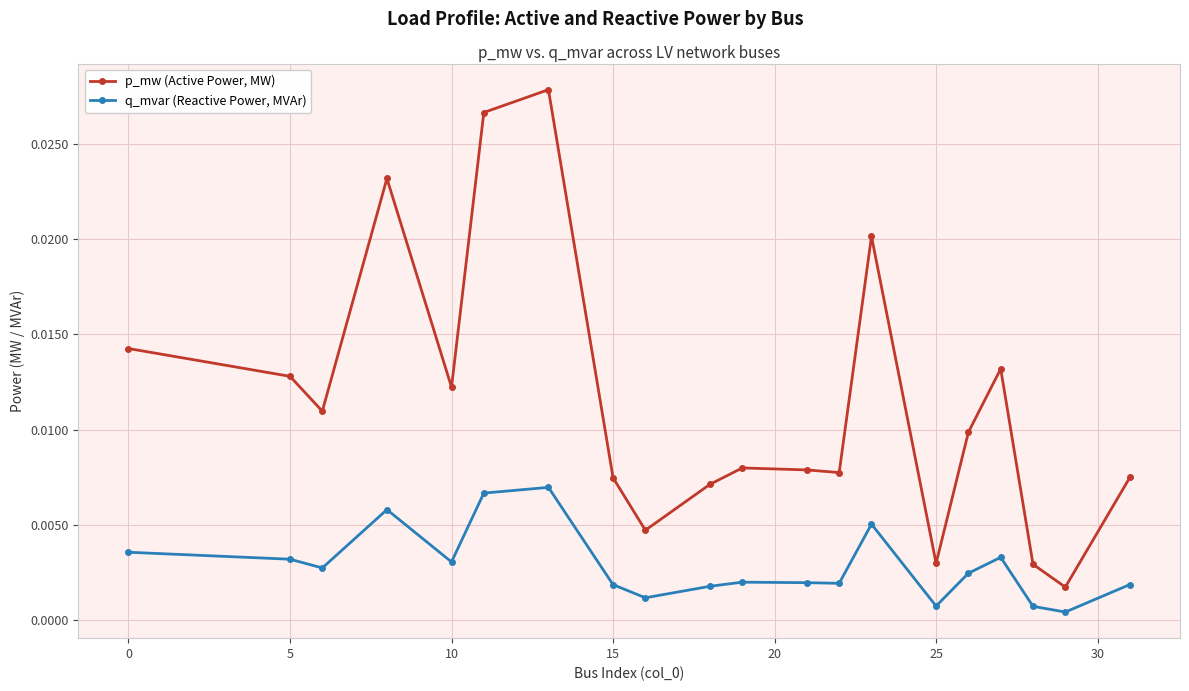

Which series has the largest total across all categories?

p_mw (Active Power, MW)